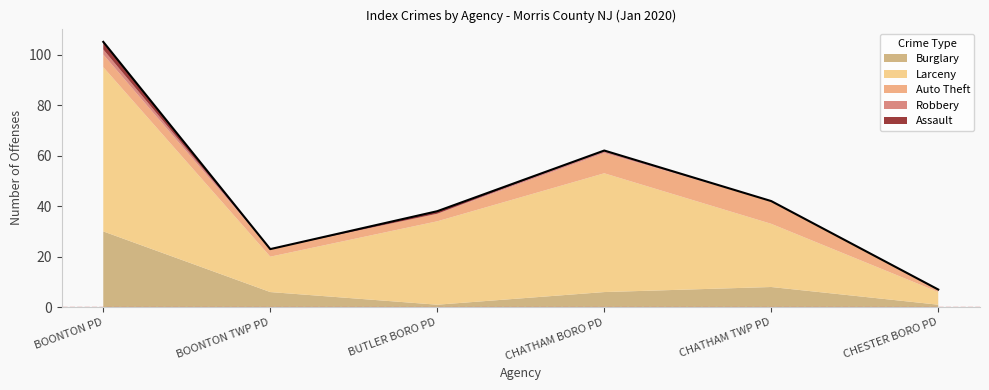

Where do Auto Theft and Burglary first cross each other?

BOONTON TWP PD and BUTLER BORO PD